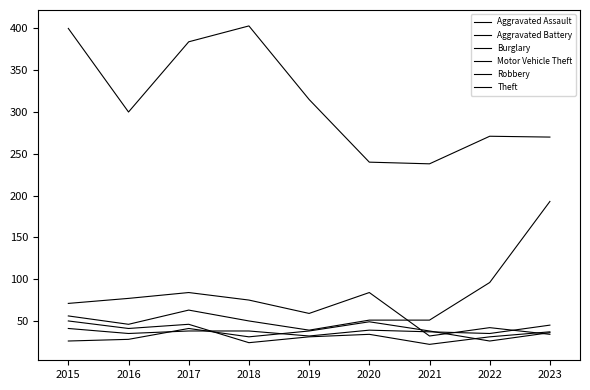

Does the chart display data point markers on the line(s)?

No